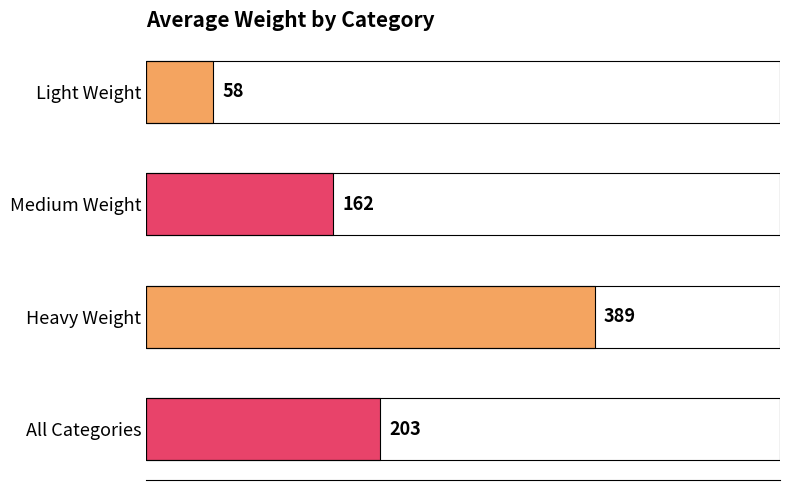

Count the values in the range 162 to 389.

3